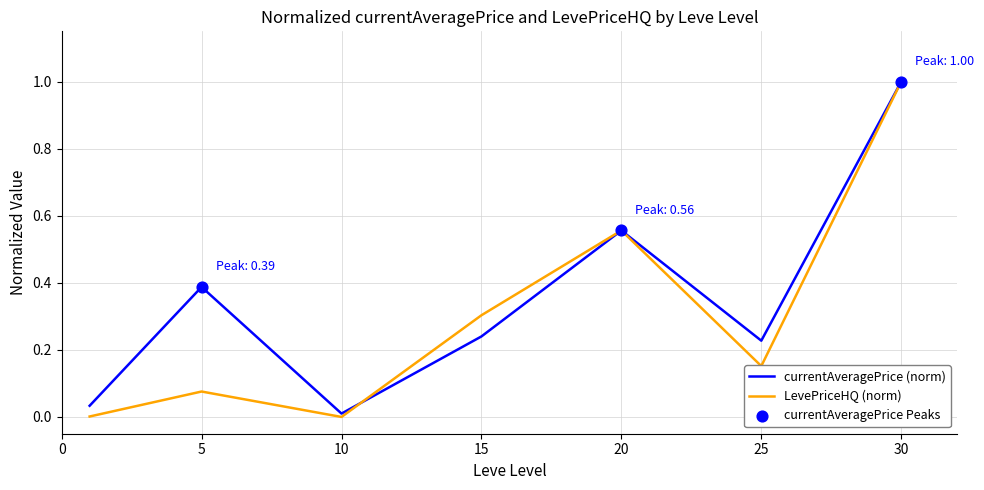

Which series has the largest total across all categories?

currentAveragePrice (norm)